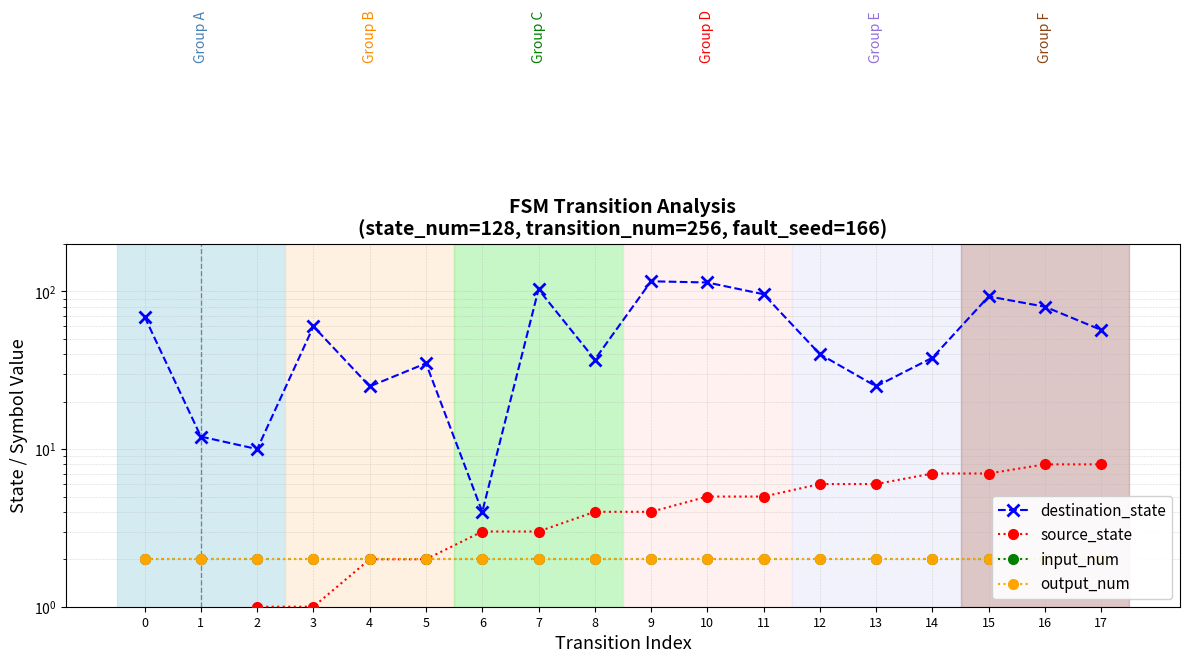

Which series has the largest total across all categories?

destination_state